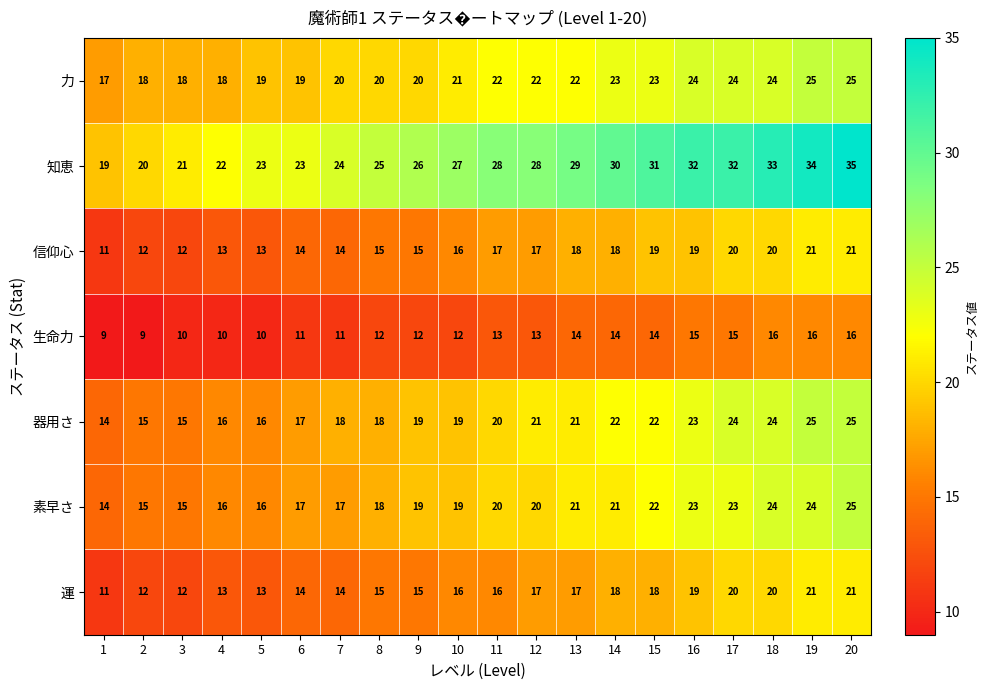

True or false: 生命力 has a value of 23 at 16.

False